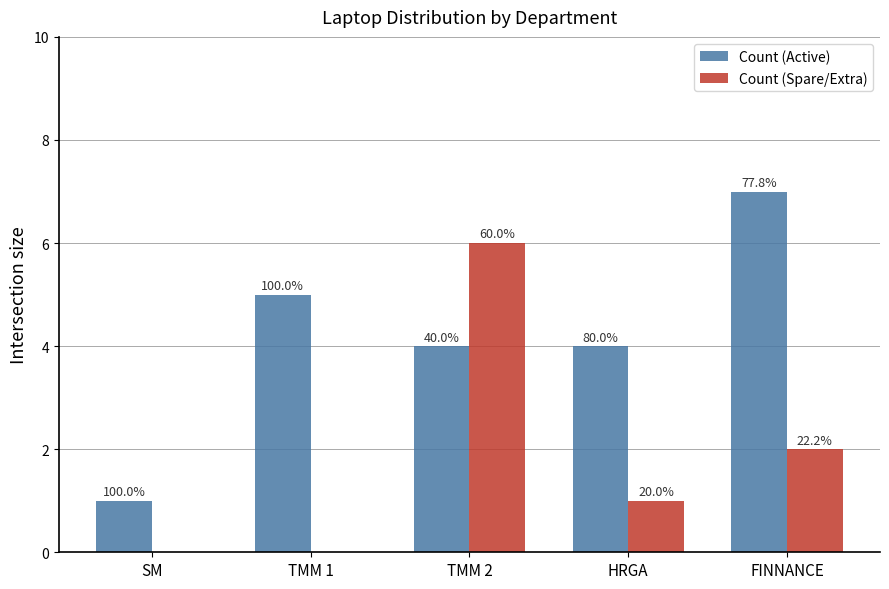

How many groups of bars are there?

5